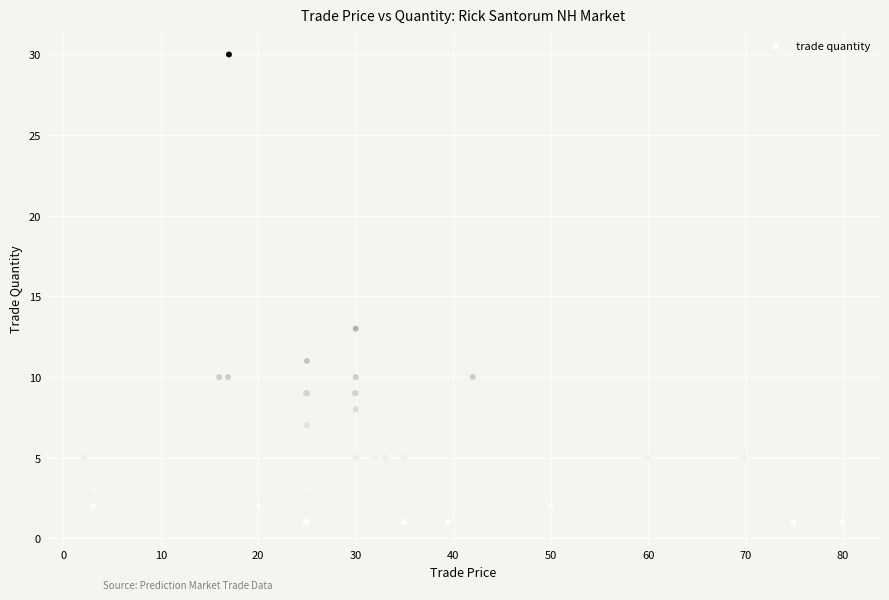

What Y value in the scatter plot is closest to 15?

13